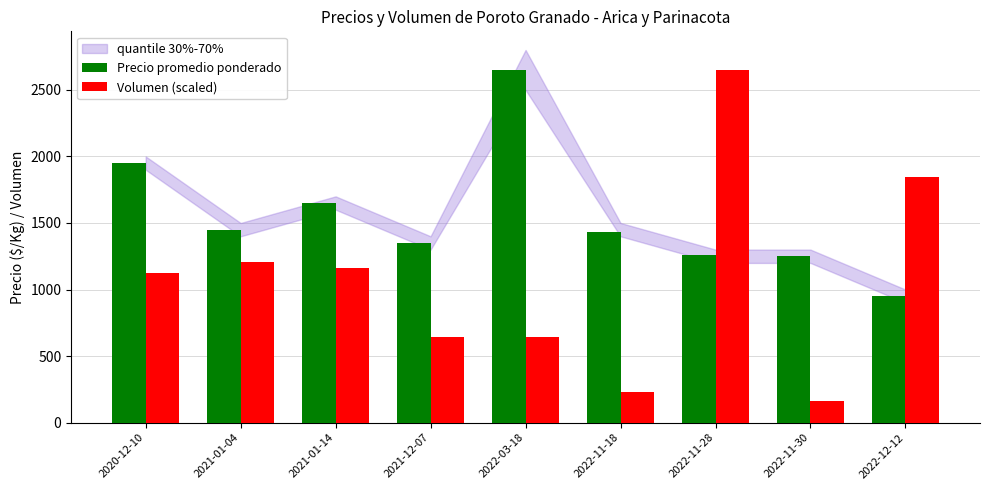

List the series in order of their overall mean, lowest first.

Volumen (scaled), Precio promedio ponderado